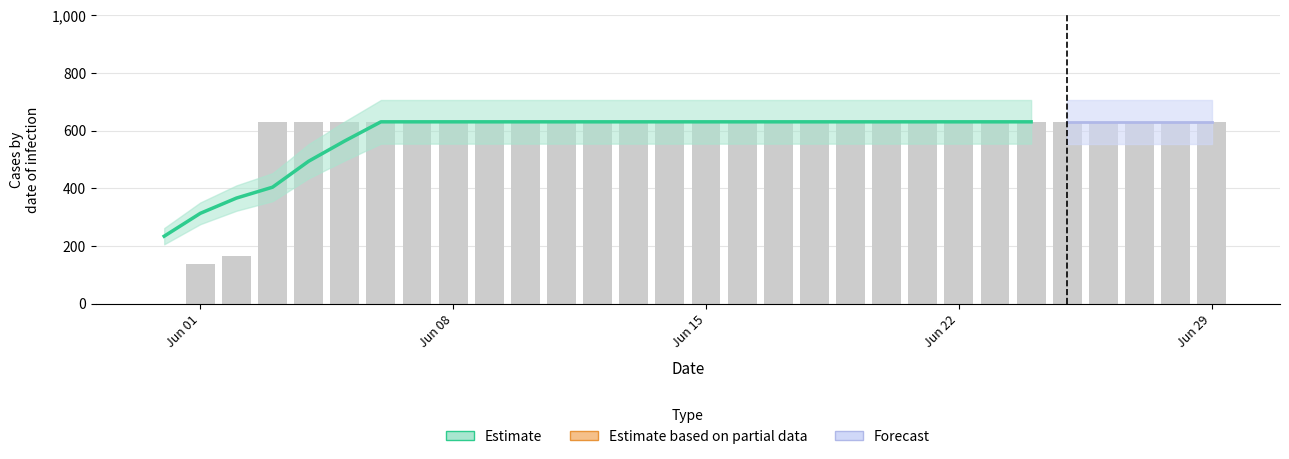

List the labels in order of value, largest first.

2020-06-03, 2020-06-04, 2020-06-05, 2020-06-06, 2020-06-07, 2020-06-08, 2020-06-09, 2020-06-10, 2020-06-11, 2020-06-12, 2020-06-13, 2020-06-14, 2020-06-15, 2020-06-16, 2020-06-17, 2020-06-18, 2020-06-19, 2020-06-20, 2020-06-21, 2020-06-22, 2020-06-23, 2020-06-24, 2020-06-25, 2020-06-26, 2020-06-27, 2020-06-28, 2020-06-29, 2020-06-02, 2020-06-01, 2020-05-31